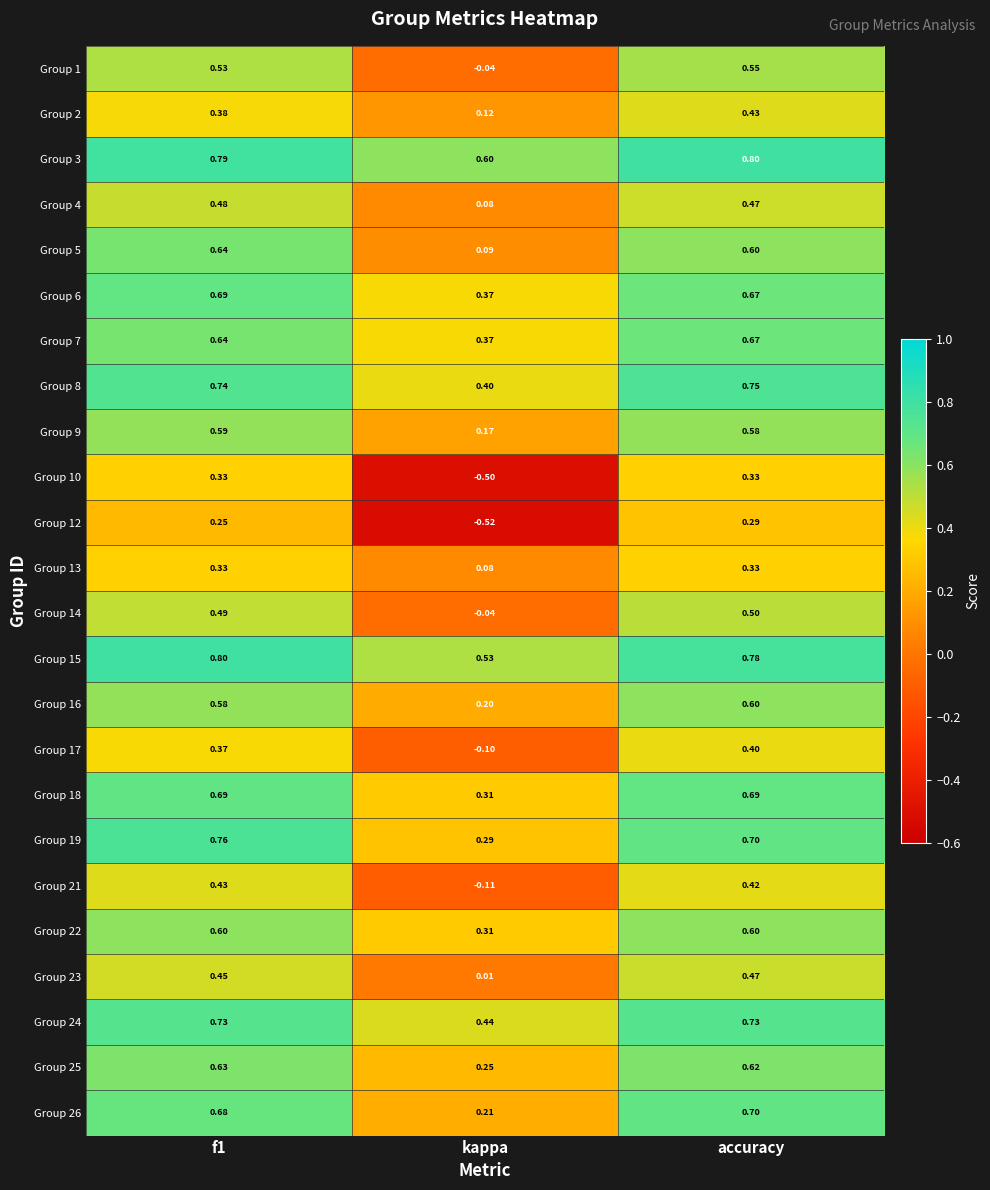

What is the total value across all series at kappa?

3.5